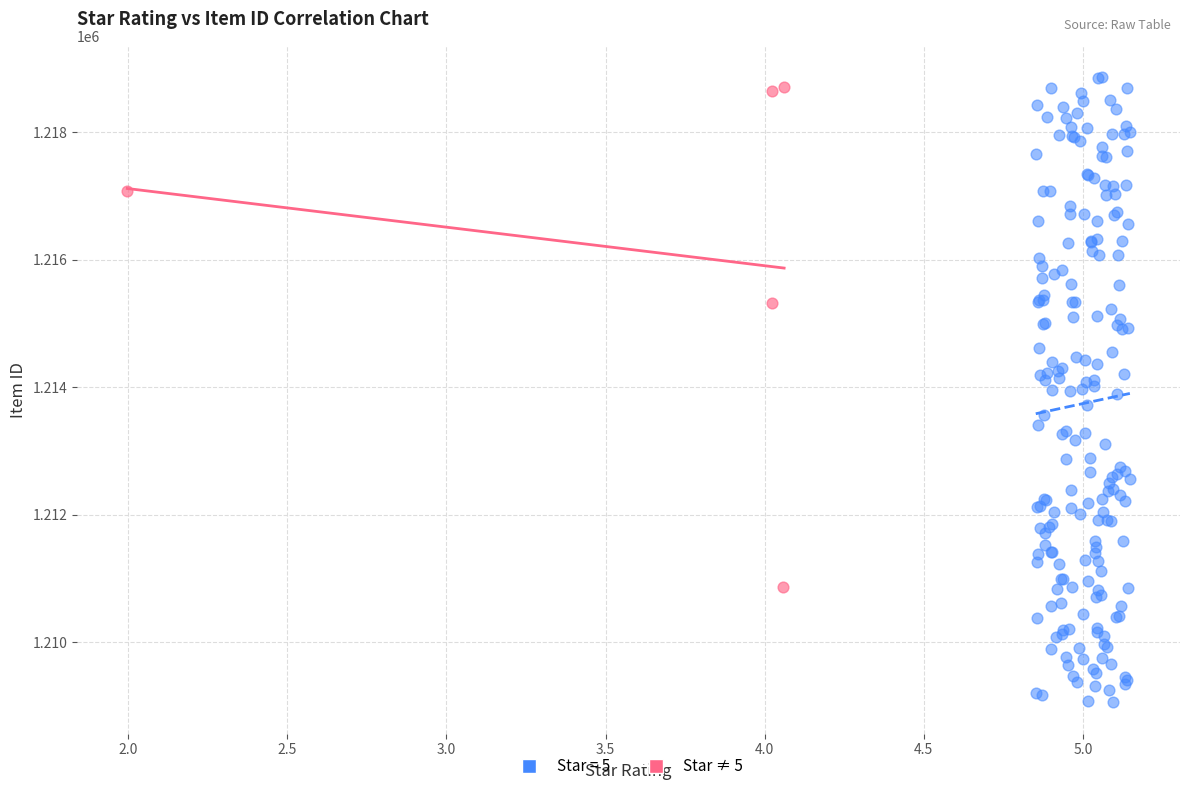

Which series has the widest spread of Y values?

Star = 5